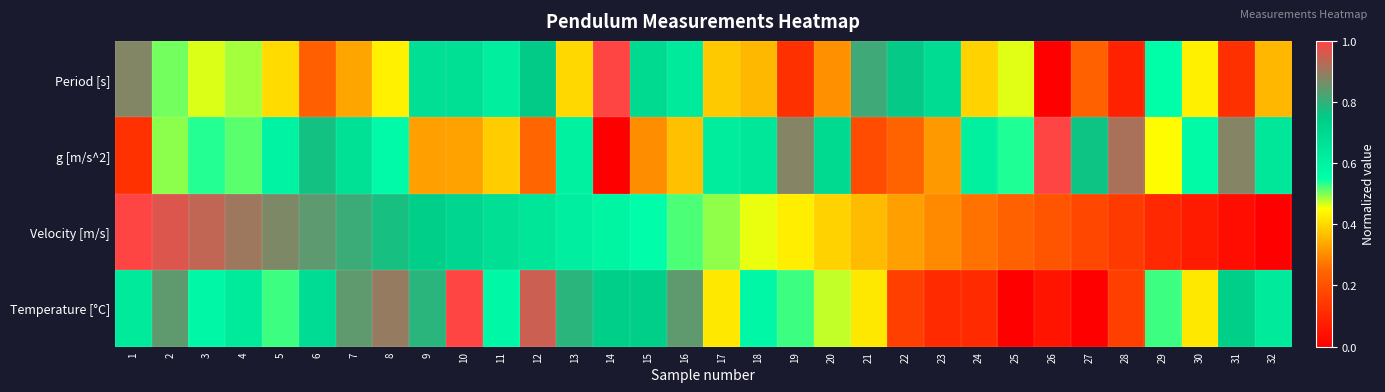

List the series in order of their peak value, lowest first.

Period [s], g [m/s^2], Velocity [m/s], Temperature [°C]